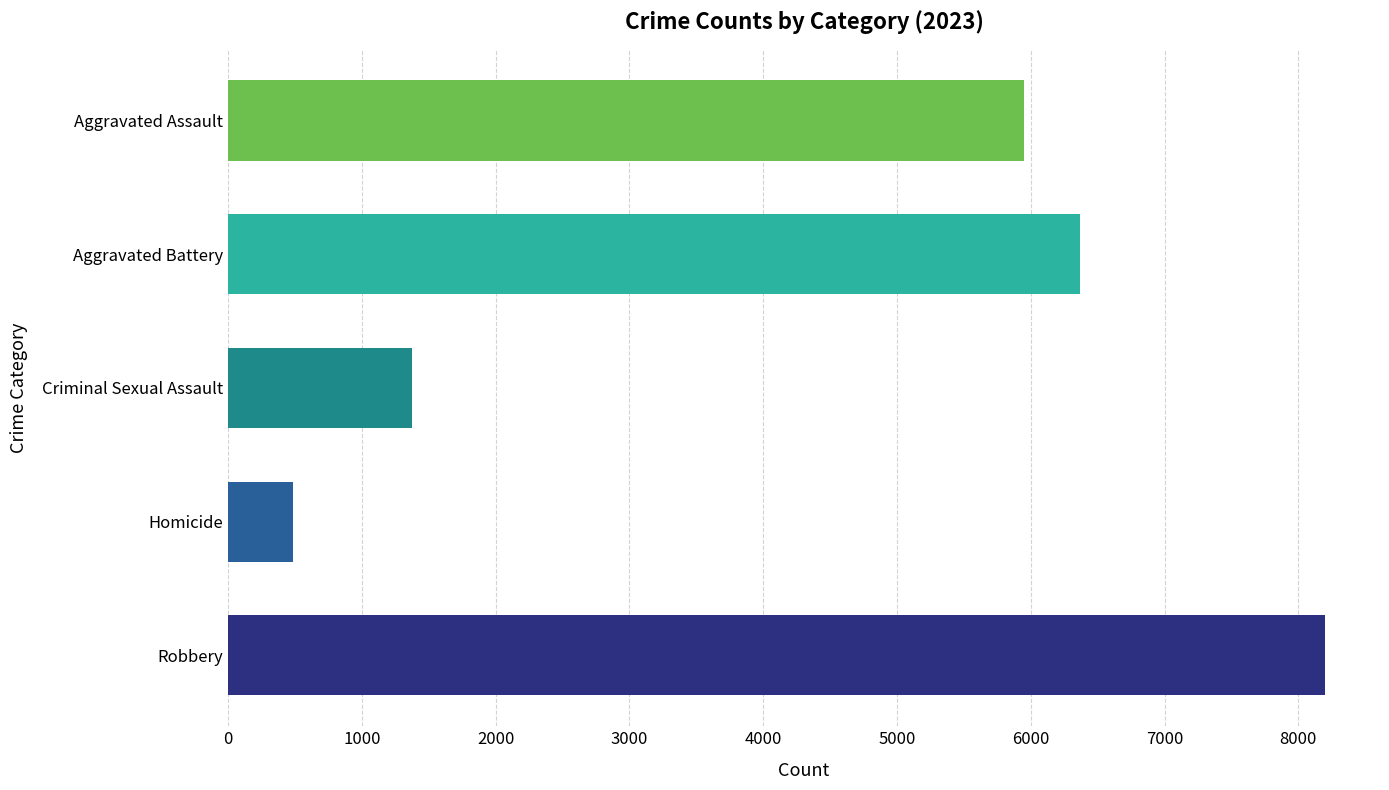

Which has a higher value, Robbery or Criminal Sexual Assault?

Robbery